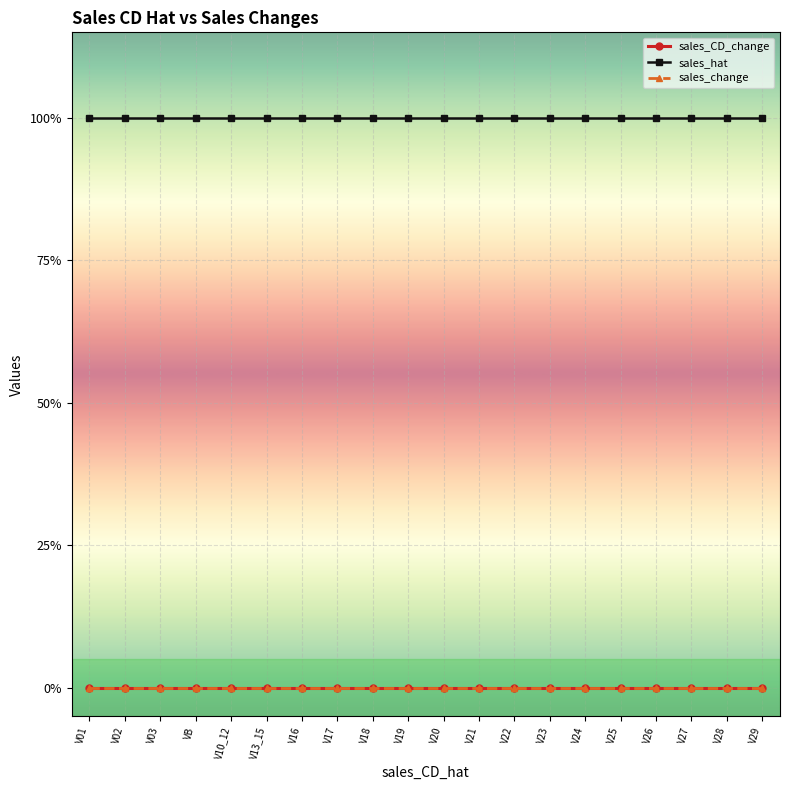

Where is sales_change nearest to the value 0?

V01